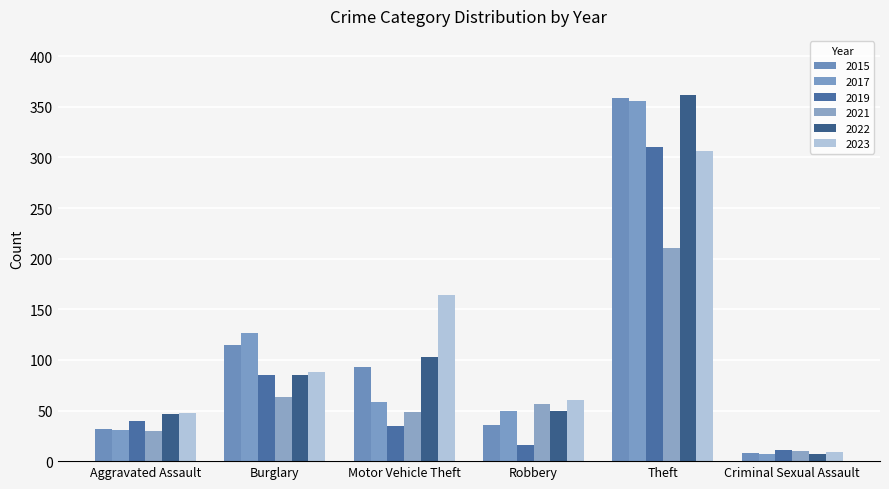

Reading left to right, list all the values displayed in this chart.

2015: Aggravated Assault=32	Burglary=115	Motor Vehicle Theft=93	Robbery=36	Theft=359	Criminal Sexual Assault=8
2017: Aggravated Assault=31	Burglary=127	Motor Vehicle Theft=58	Robbery=50	Theft=356	Criminal Sexual Assault=7
2019: Aggravated Assault=40	Burglary=85	Motor Vehicle Theft=35	Robbery=16	Theft=310	Criminal Sexual Assault=11
2023: Aggravated Assault=48	Burglary=88	Motor Vehicle Theft=164	Robbery=60	Theft=306	Criminal Sexual Assault=9
2021: Aggravated Assault=30	Burglary=63	Motor Vehicle Theft=49	Robbery=56	Theft=211	Criminal Sexual Assault=10
2022: Aggravated Assault=47	Burglary=85	Motor Vehicle Theft=103	Robbery=50	Theft=362	Criminal Sexual Assault=7